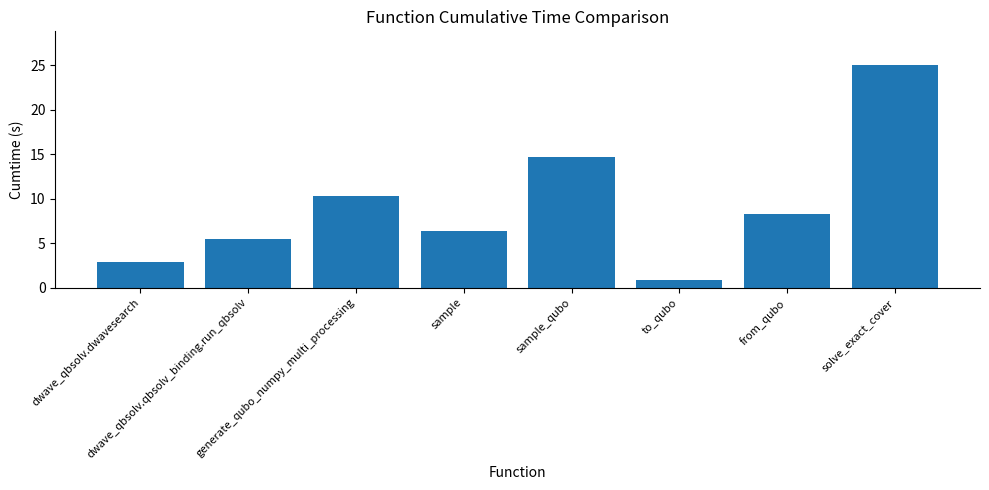

Rank the categories by value from lowest to highest.

to_qubo, dwave_qbsolv.dwavesearch, dwave_qbsolv.qbsolv_binding.run_qbsolv, sample, from_qubo, generate_qubo_numpy_multi_processing, sample_qubo, solve_exact_cover